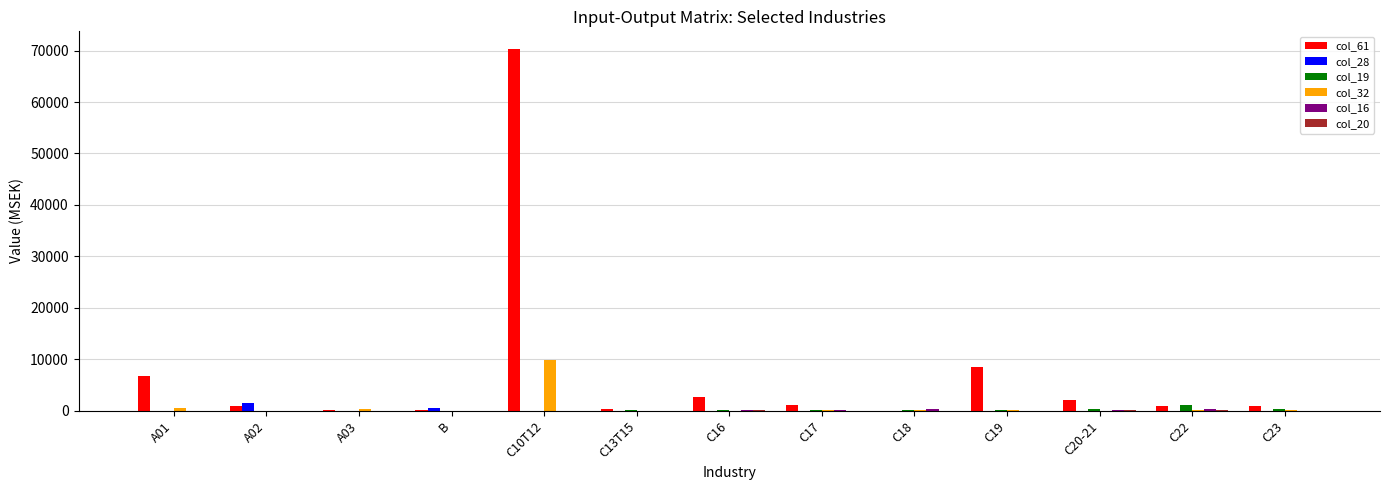

What is the highest value of the col_28 series?

1560